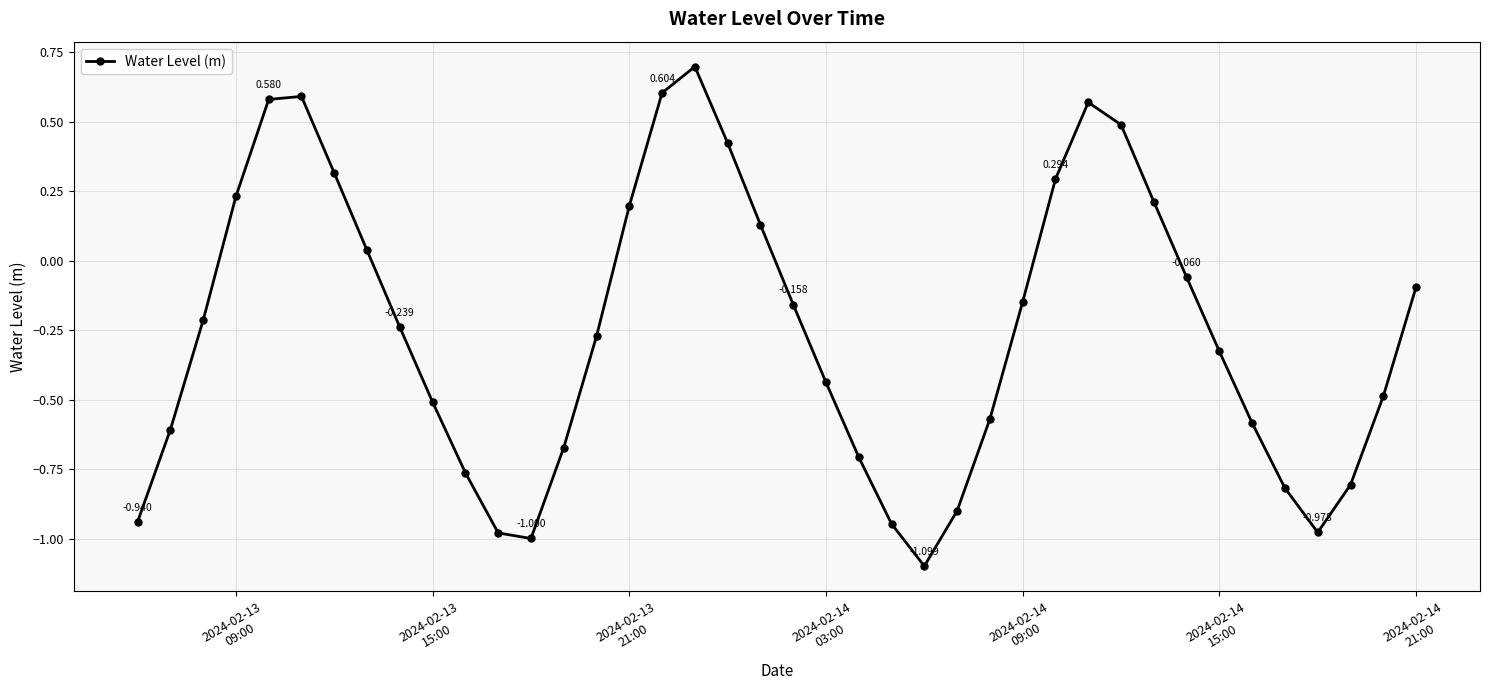

What is the difference between the maximum and minimum values?

1.8